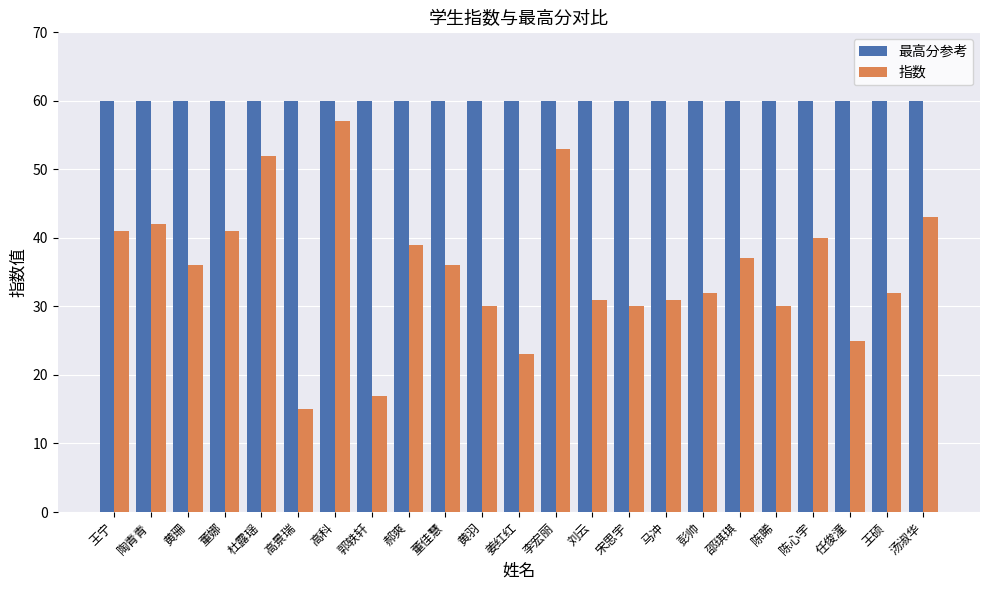

Are the bars horizontal?

No